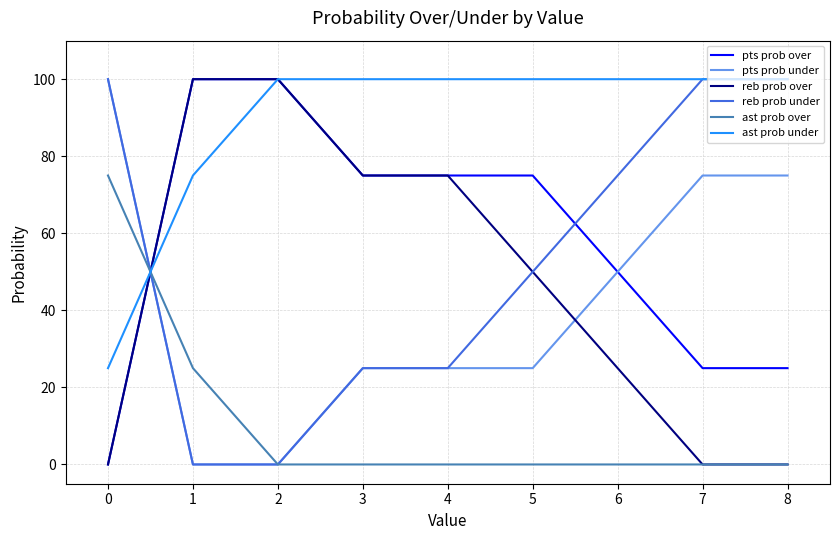

The ast prob under series shows 100 at 5. True or false?

True